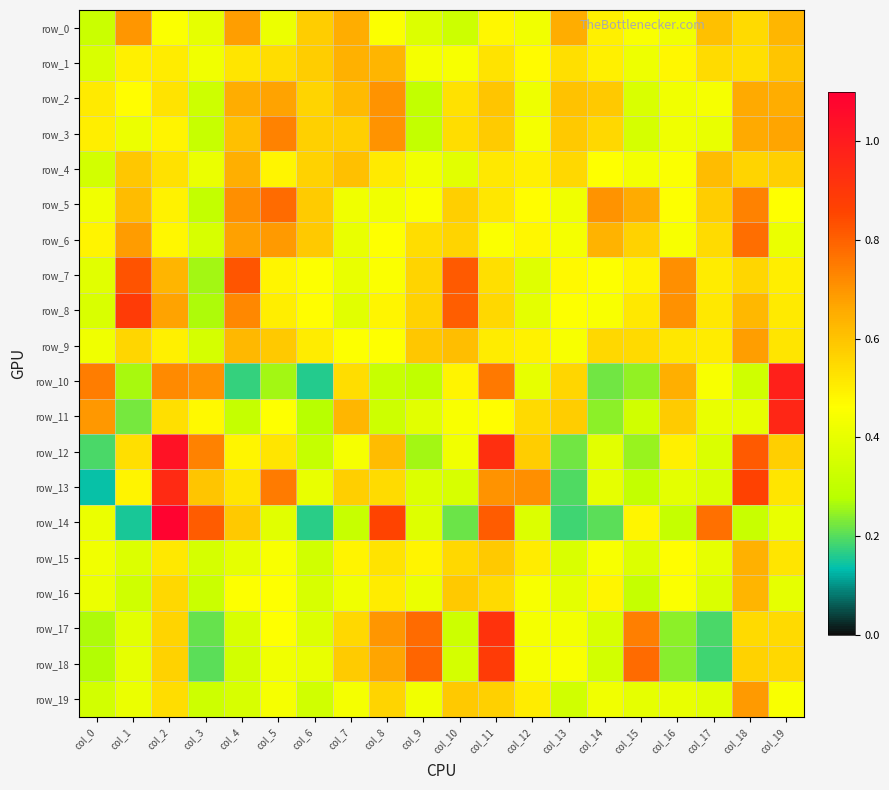

True or false: row_15 has a value of 0.9 at col_18.

False